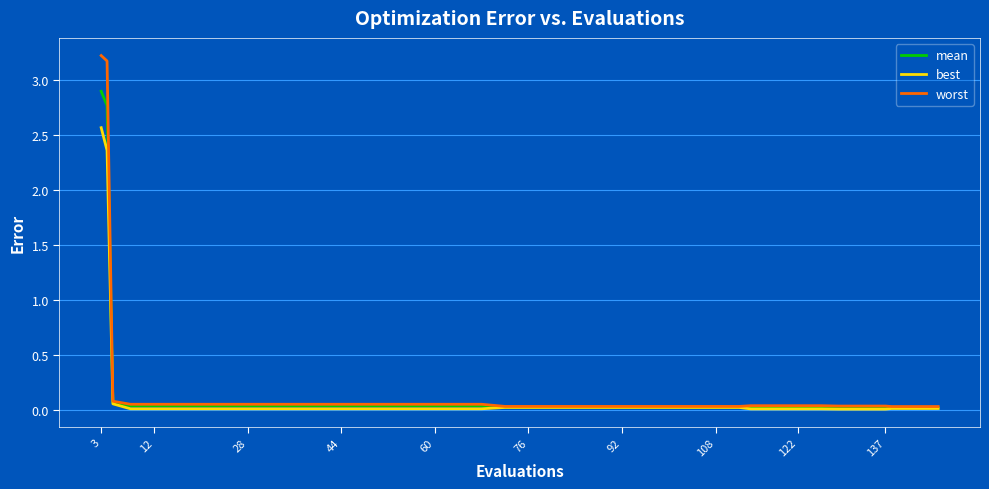

Which series has the largest range (max minus min)?

worst